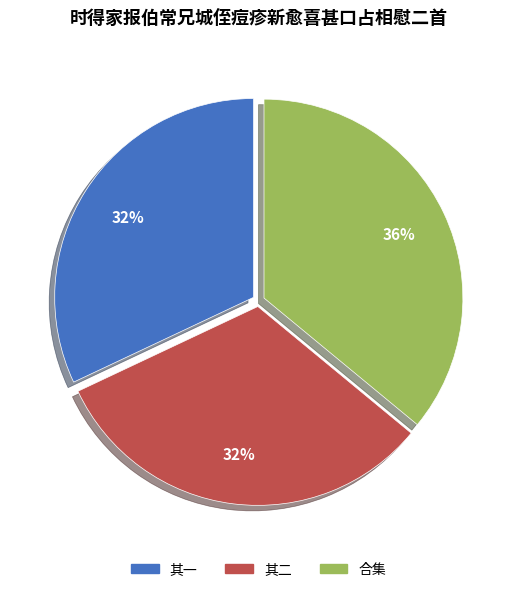

What percentage is the 其一 slice, to the nearest percent?

32%